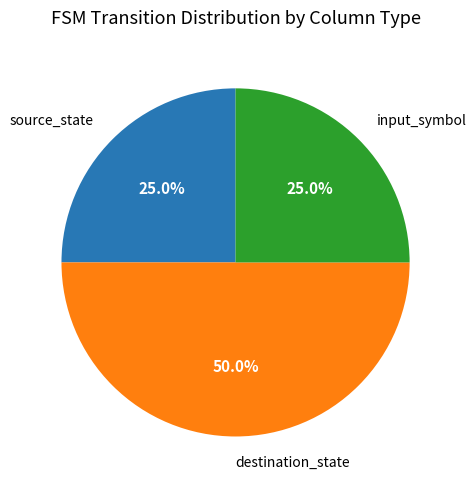

The input_symbol slice represents 25% of the pie. True or false?

True